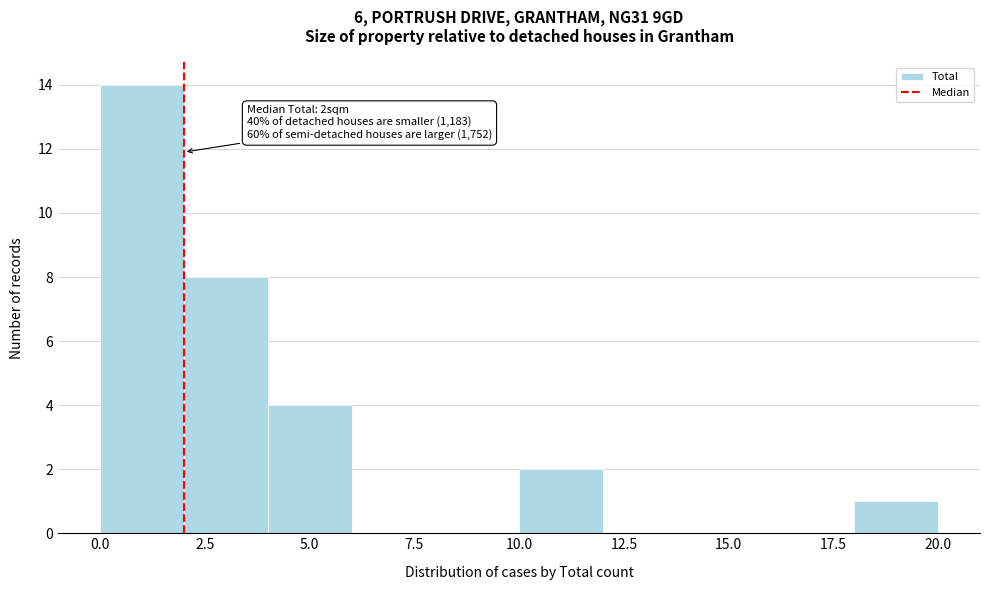

Over which range of the x-axis is the bar tallest?

0 to 2